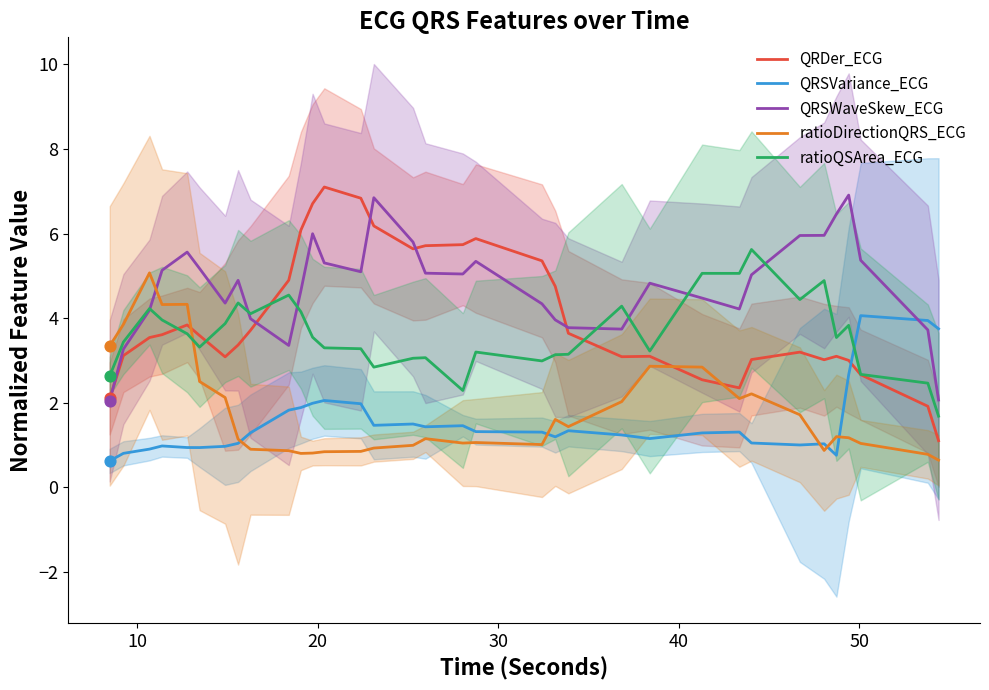

Which series contains the lowest Y value?

QRSVariance_ECG